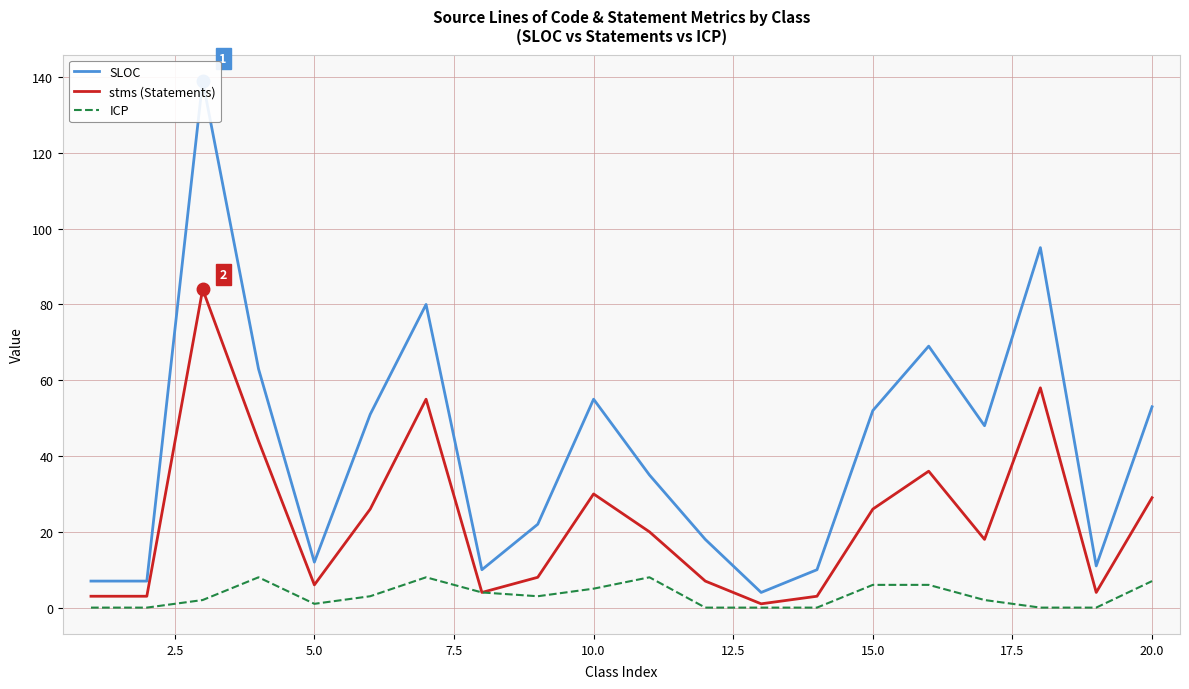

True or false: stms (Statements) has a value of 26 at 15.0.

True